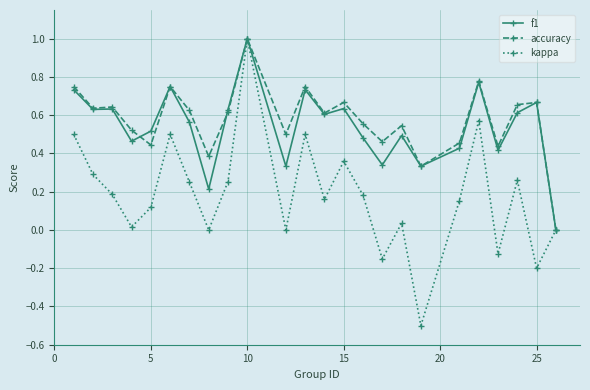

In kappa, how many points are lower than both neighbors (excluding endpoints)?

8